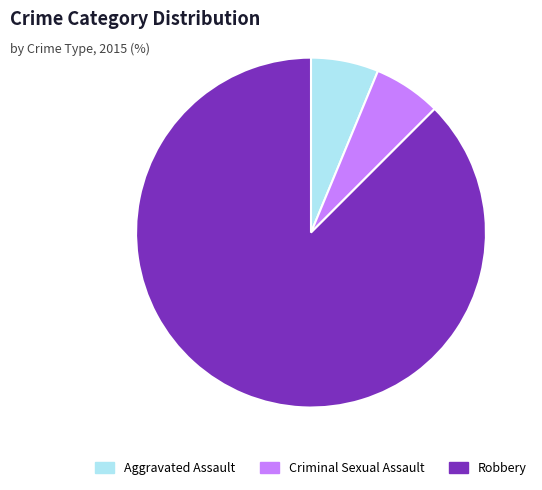

True or false: Aggravated Assault accounts for 6% of the total.

True